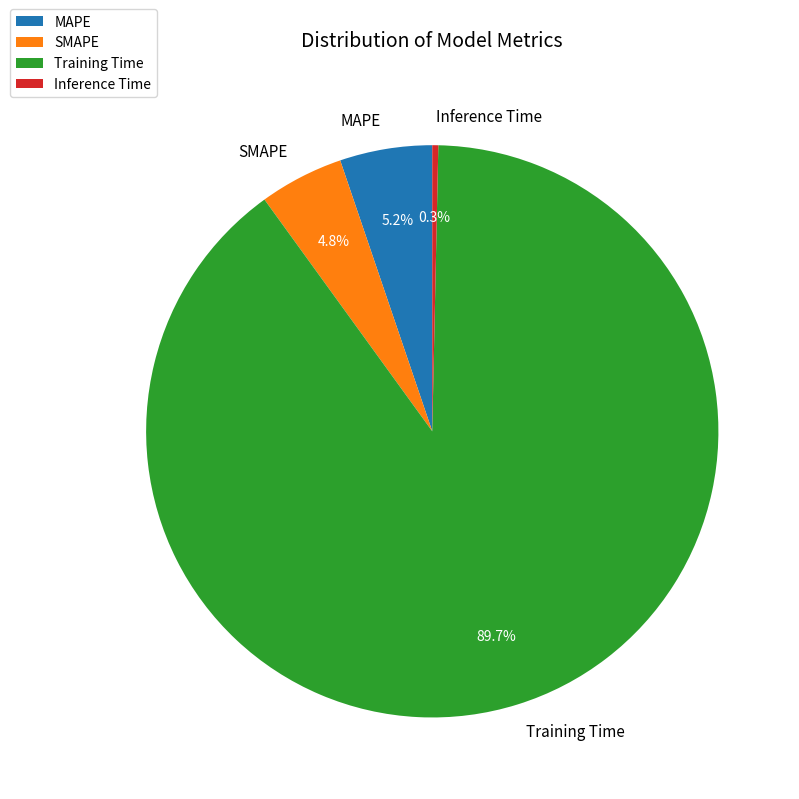

What is the largest slice in the pie chart?

Training Time